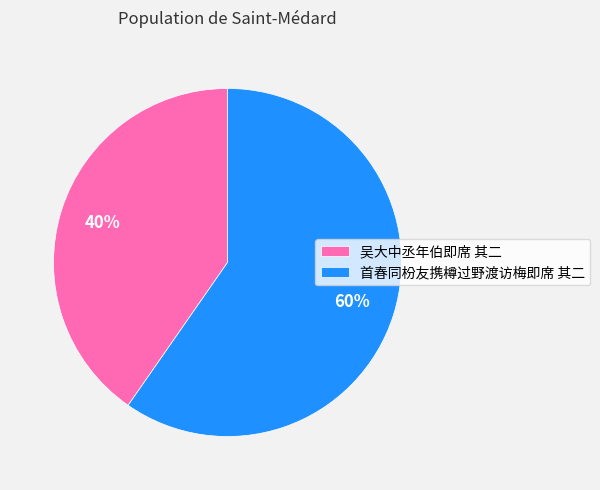

To the nearest percent, what is the combined percentage of 吴大中丞年伯即席 其二 and 首春同枌友携樽过野渡访梅即席 其二?

100%